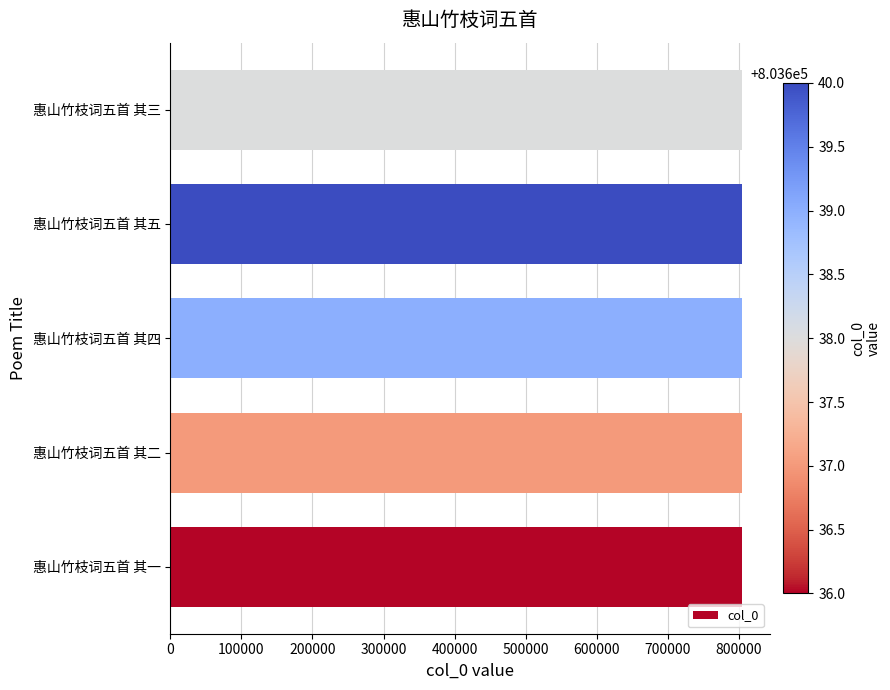

What is the average value?

803638